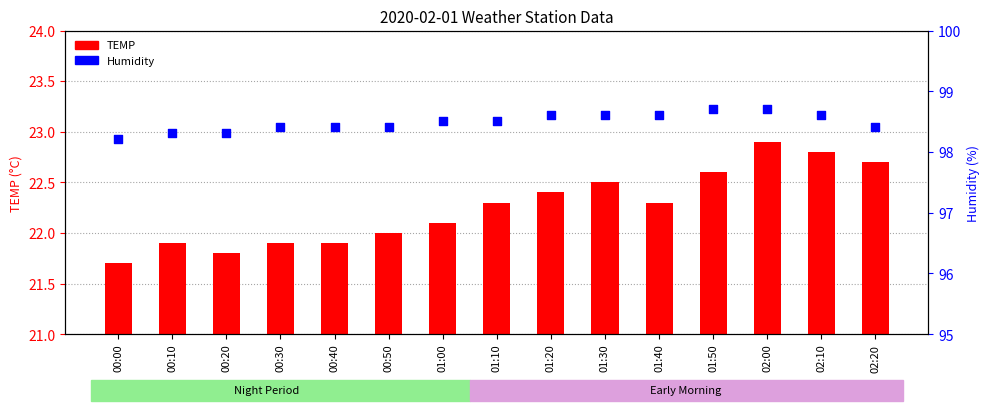

Which series has the largest total across all categories?

Humidity